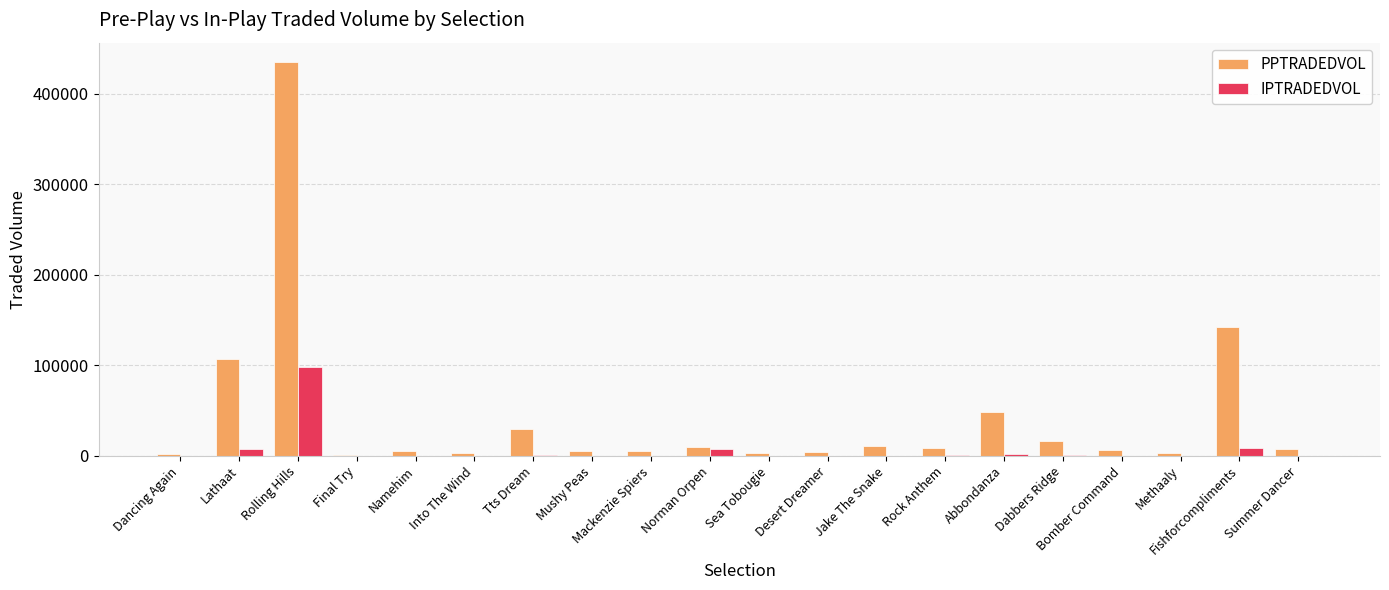

At which category is the sum across all series the highest?

Rolling Hills